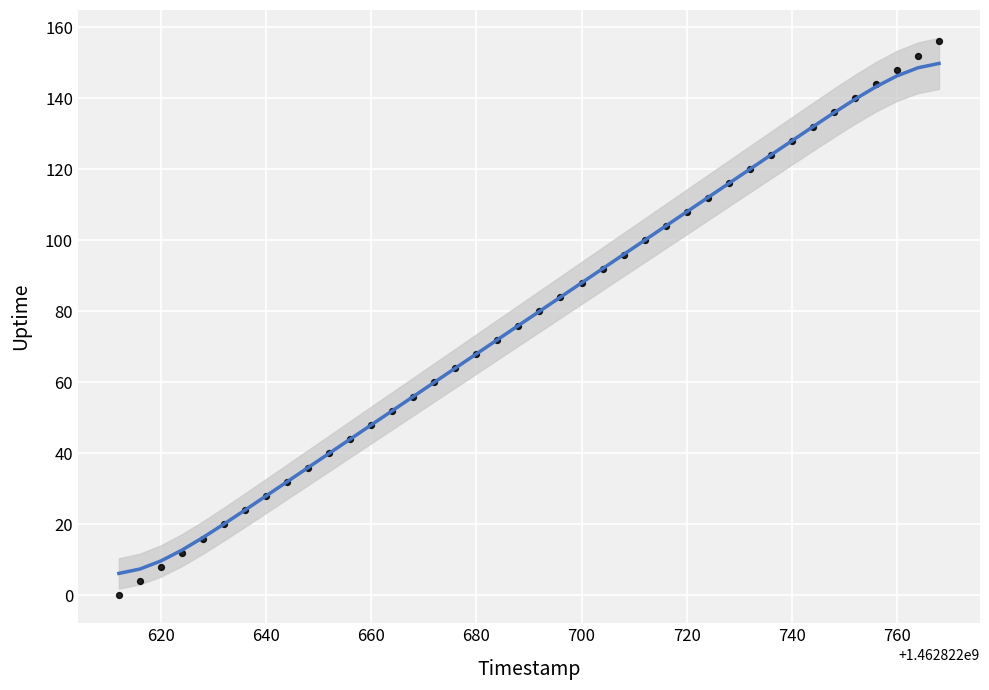

What is the range of Y values (max minus min)?

156